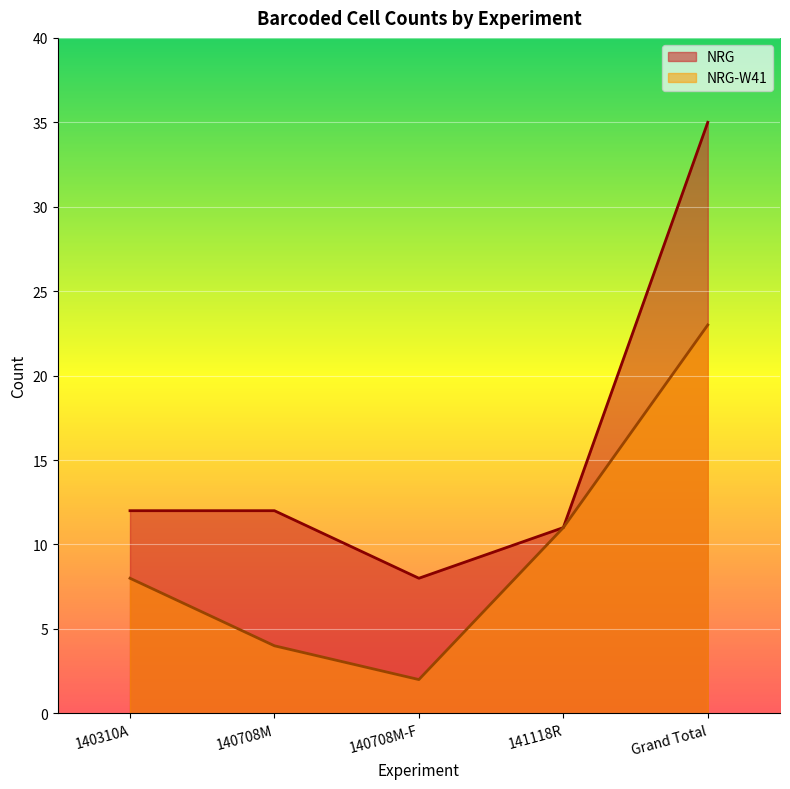

What are all the series names shown in the legend?

NRG, NRG-W41